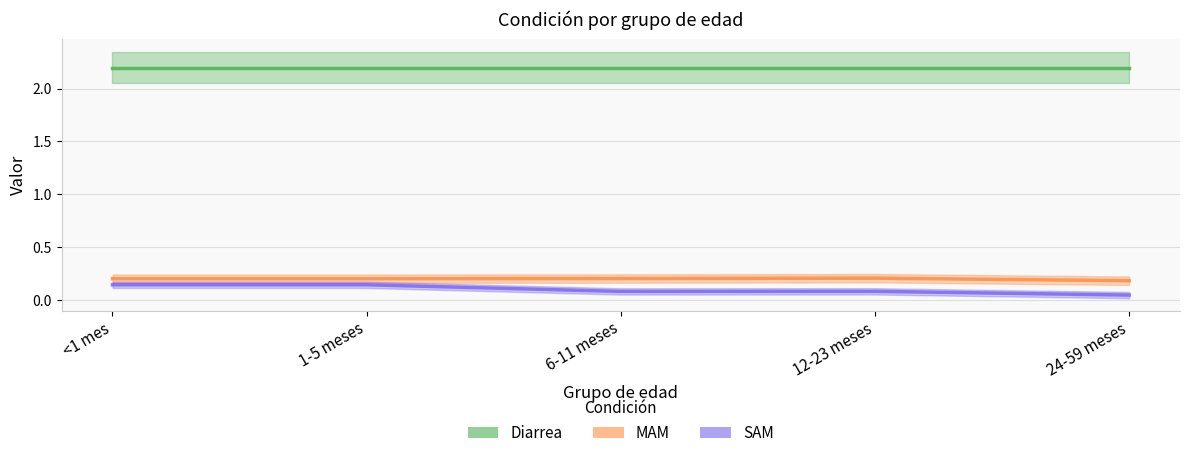

True or false: SAM has a value of 0.1 at <1 mes.

True